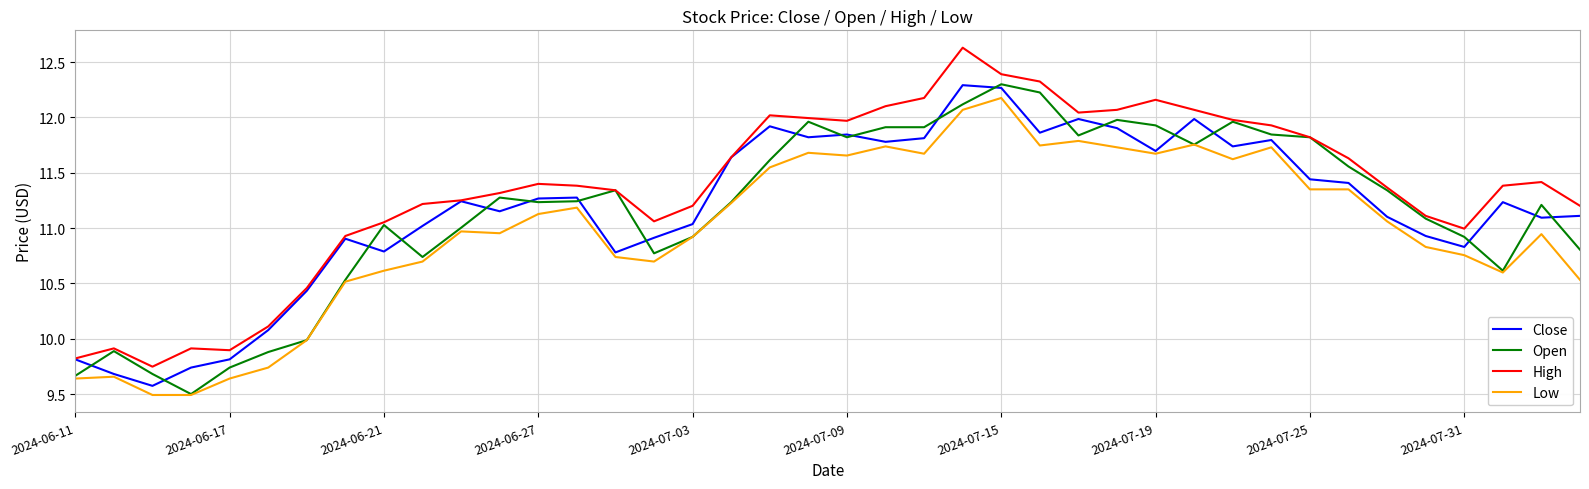

What is the minimum value shown in the chart?

9.5